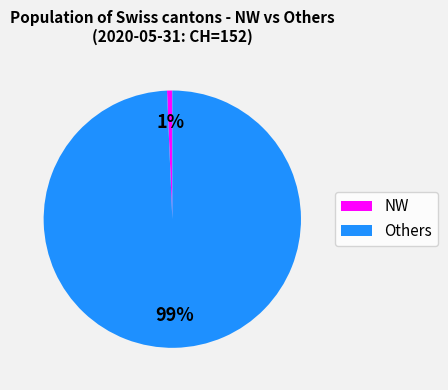

Do Others and NW together represent more than half of the pie?

Yes